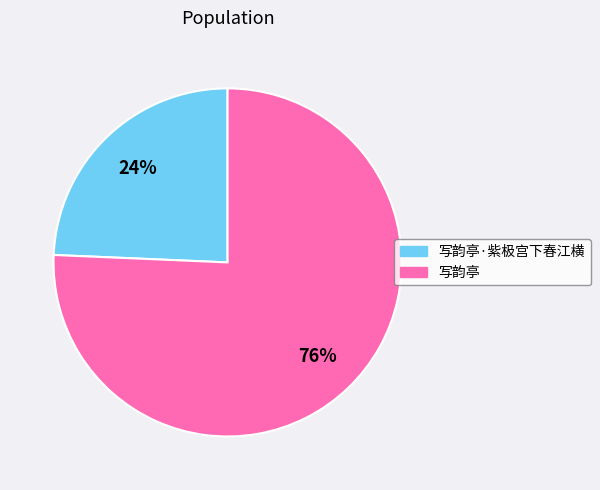

Which slice represents more than half of the pie?

写韵亭